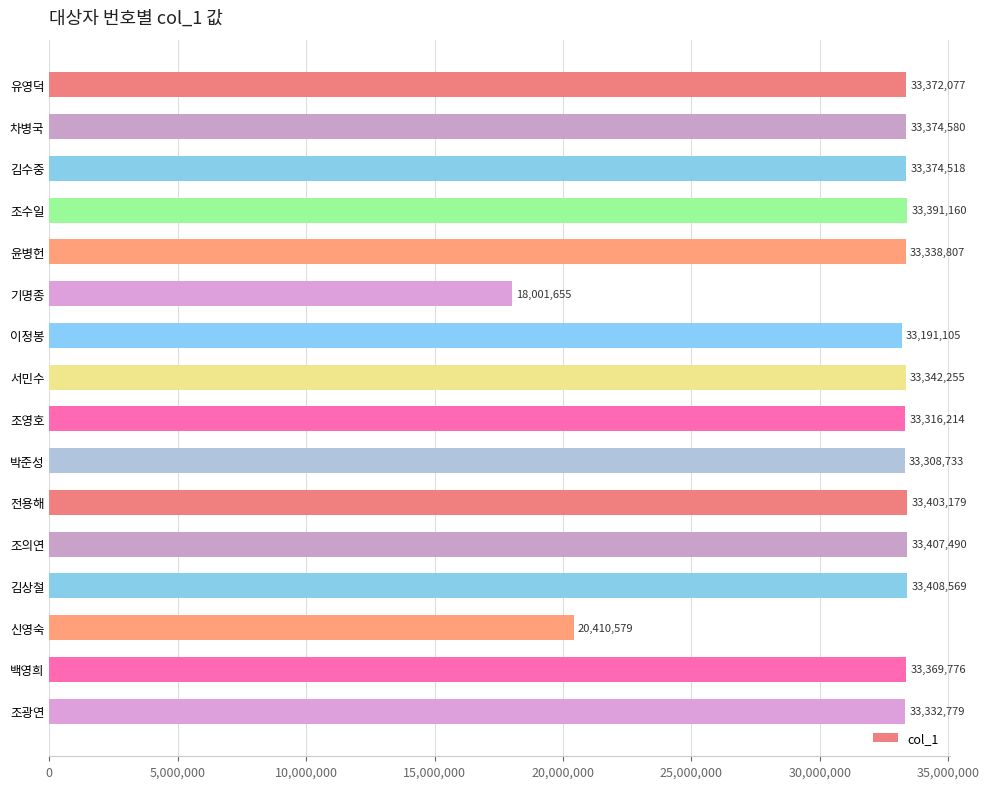

Reading bottom to top, list all the values displayed in this chart.

33332779	33369776	20410579	33408569	33407490	33403179	33308733	33316214	33342255	33191105	18001655	33338807	33391160	33374518	33374580	33372077